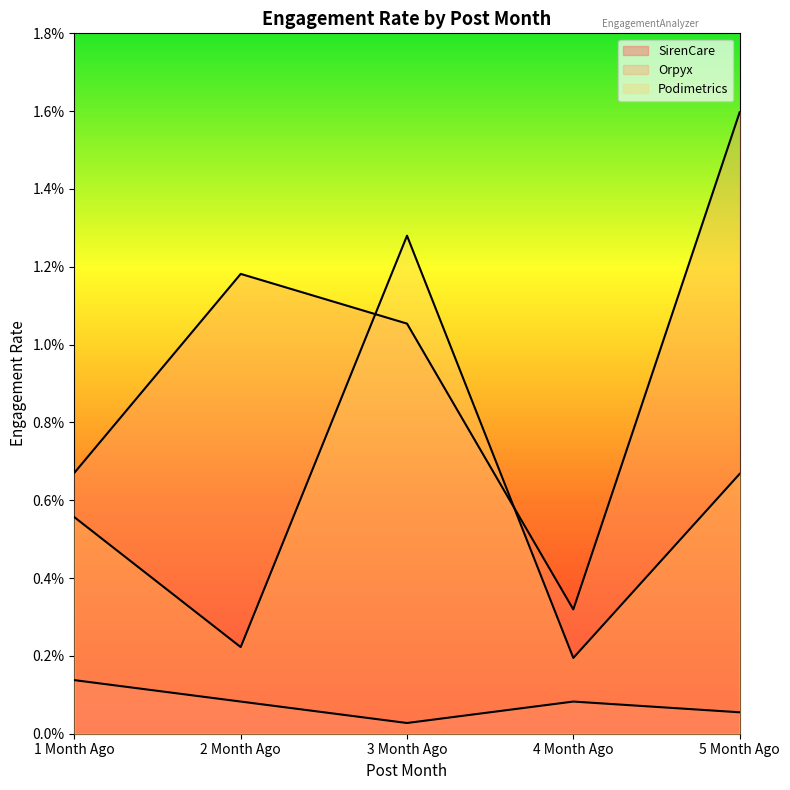

Count the number of data series in this chart.

3